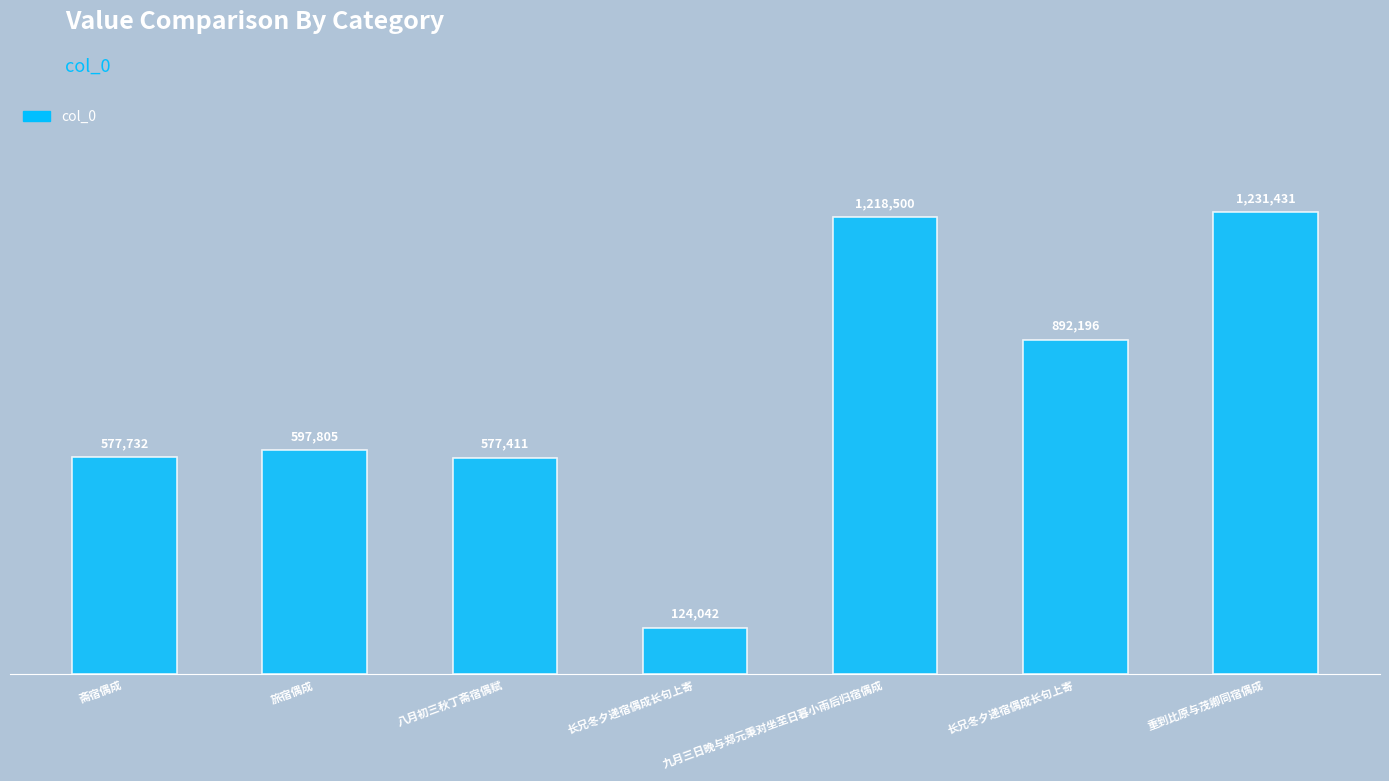

What is the sum of the values at 旅宿偶成 and 八月初三秋丁斋宿偶赋?

1175216